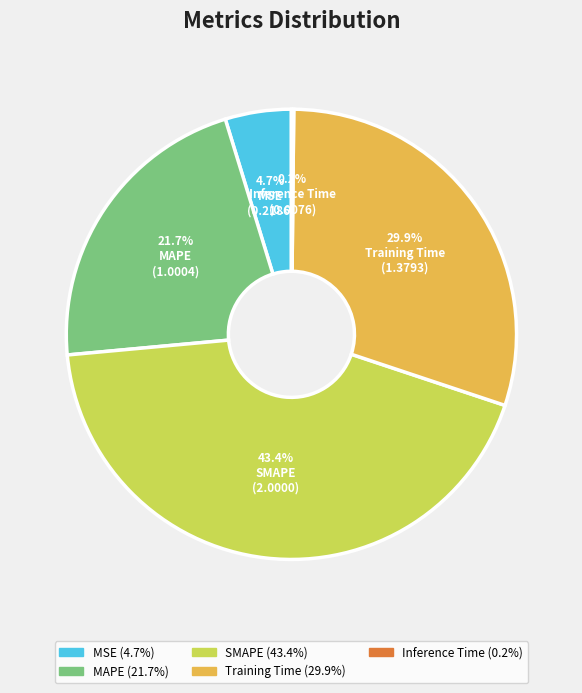

What percentage is the Training Time slice, to the nearest percent?

30%